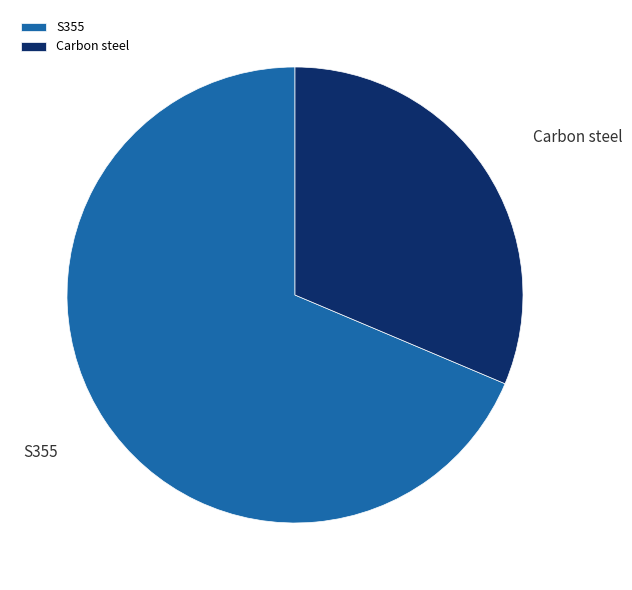

Is there any slice that represents more than half of the pie?

Yes